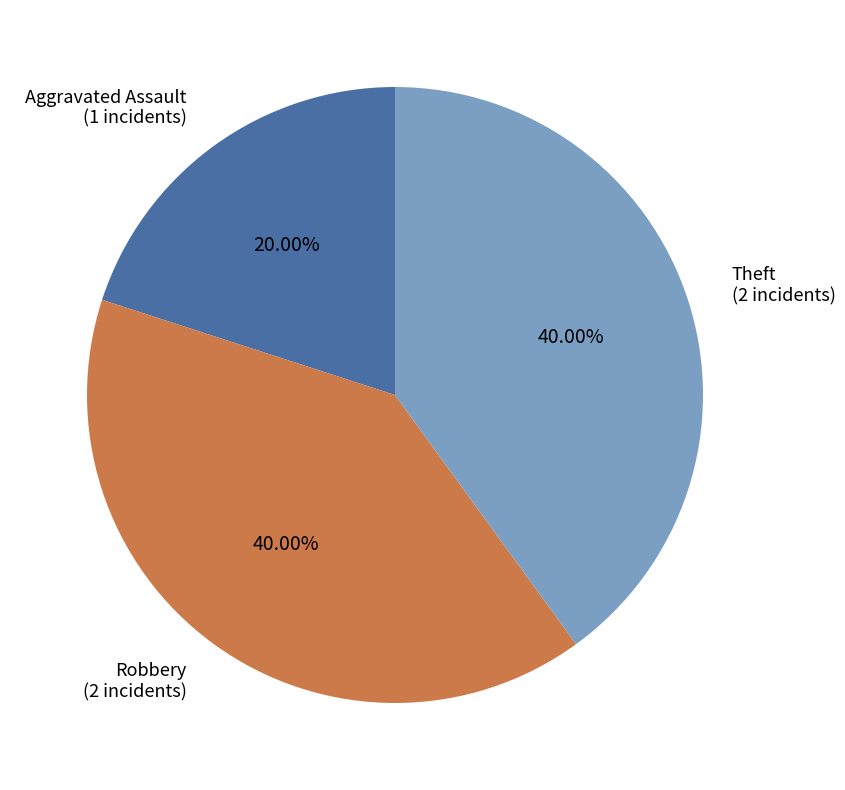

The Theft slice represents 40% of the pie. True or false?

True